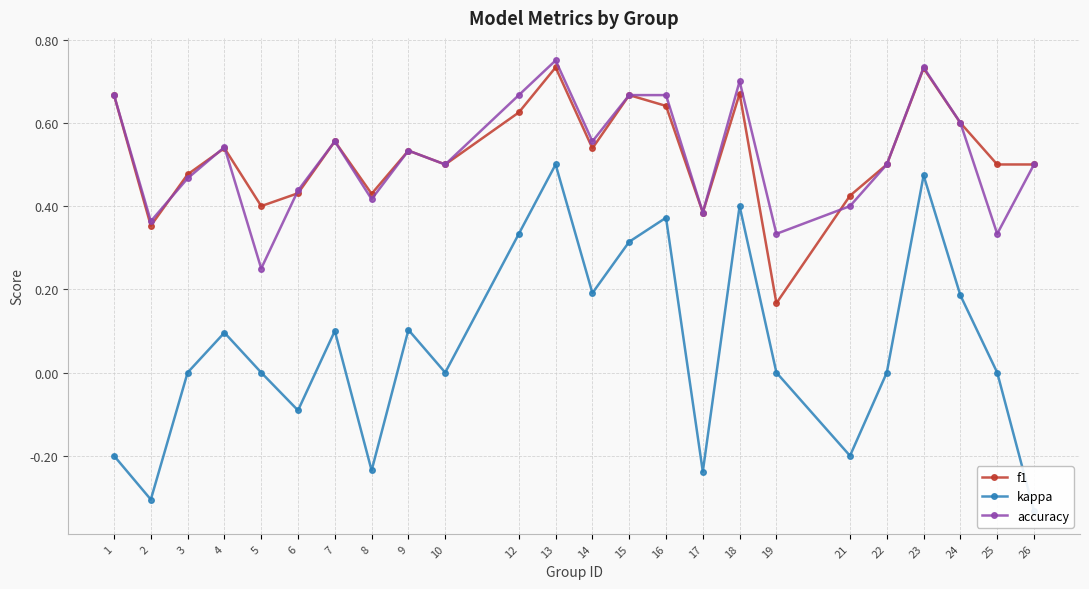

The value of f1 at 14 is 0.5. True or false?

True